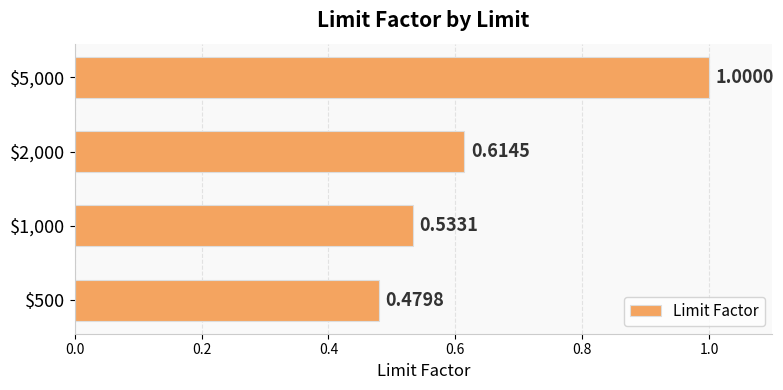

What is the sum of all values?

2.6